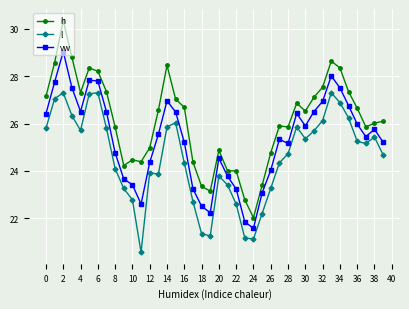

How many data points in l are less than 25?

20